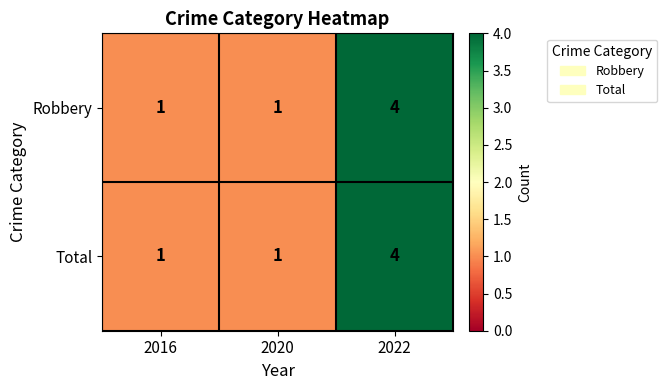

Reading left to right, transcribe all the data shown in this chart.

Robbery: 2016=1	2020=1	2022=4
Total: 2016=1	2020=1	2022=4